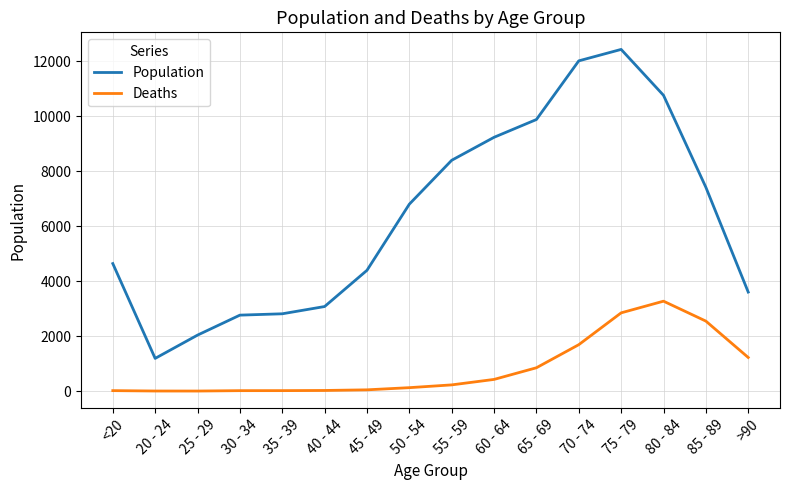

Rank the series by their average value, from lowest to highest.

Deaths, Population